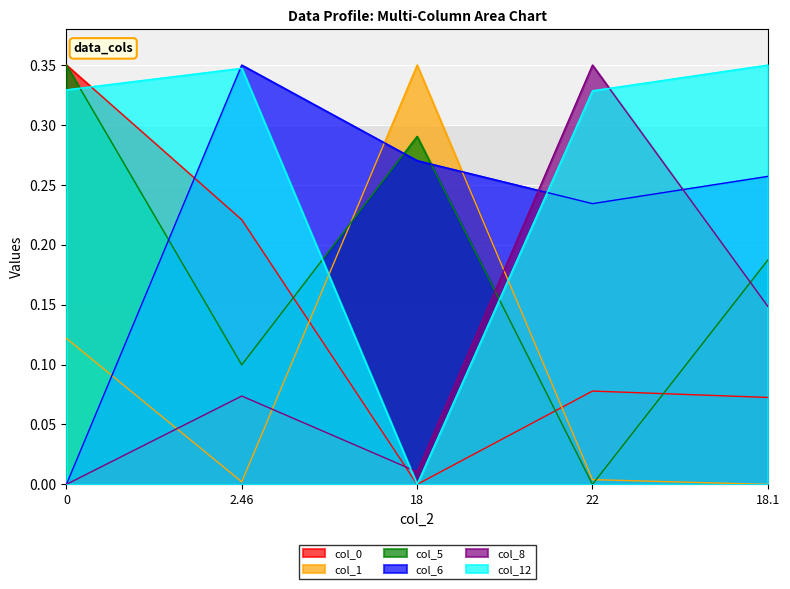

The col_8 series shows 0.2 at 22. True or false?

False